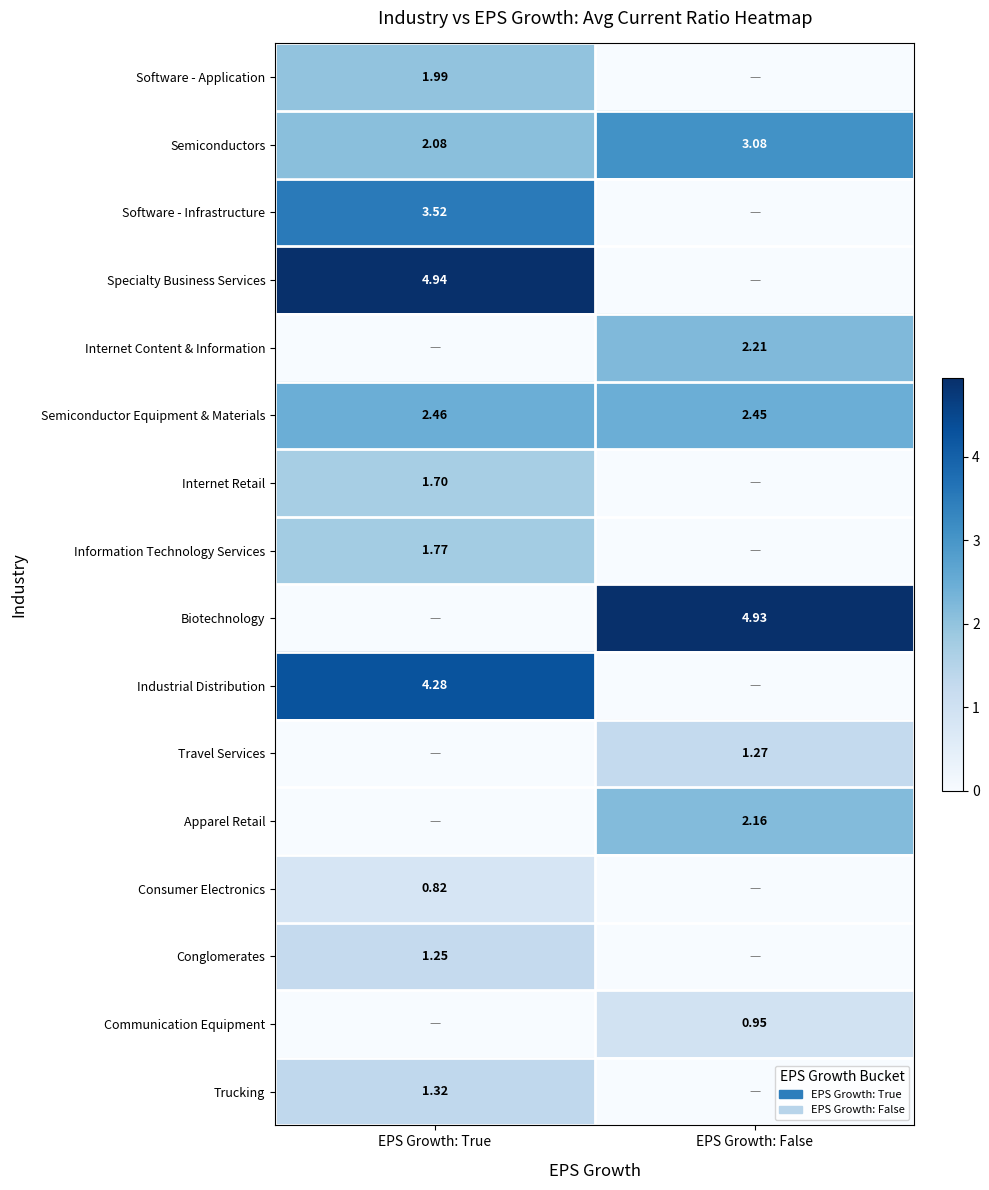

At which label does Semiconductors reach its peak?

EPS Growth: False